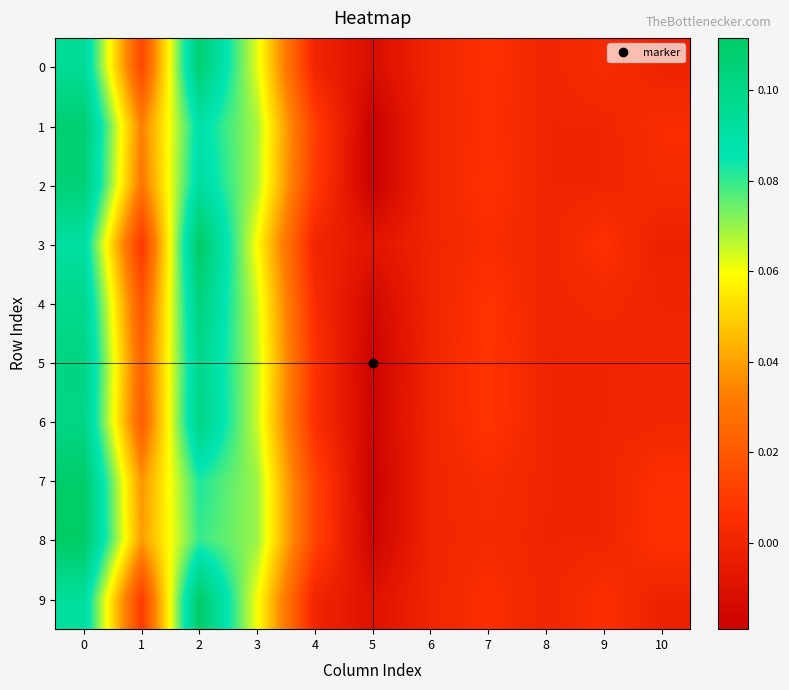

Reading left to right, list all the values displayed in this chart.

row_0: 0.1	0.0	0.1	0.1	0.0	-0.0	0.0	0.0	0.0	0.0	-0.0
row_1: 0.1	0.0	0.1	0.1	0.0	-0.0	0.0	0.0	0.0	0.0	0.0
row_2: 0.1	0.0	0.1	0.1	0.0	-0.0	0.0	0.0	0.0	0.0	0.0
row_3: 0.1	0.0	0.1	0.1	0.0	-0.0	0.0	0.0	0.0	0.0	-0.0
row_4: 0.1	0.0	0.1	0.1	0.0	-0.0	0.0	0.0	0.0	0.0	-0.0
row_5: 0.1	0.0	0.1	0.1	0.0	-0.0	0.0	0.0	0.0	0.0	0.0
row_6: 0.1	0.0	0.1	0.1	0.0	-0.0	0.0	0.0	0.0	0.0	0.0
row_7: 0.1	0.0	0.1	0.1	0.0	-0.0	0.0	0.0	0.0	0.0	0.0
row_8: 0.1	0.0	0.1	0.1	0.0	-0.0	0.0	0.0	0.0	0.0	0.0
row_9: 0.1	0.0	0.1	0.1	0.0	-0.0	0.0	0.0	0.0	0.0	-0.0